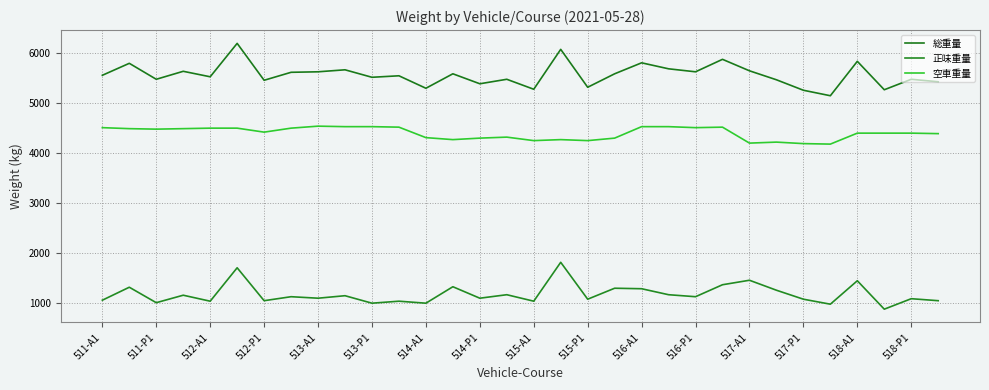

True or false: 総重量 and 空車重量 intersect in this chart.

False